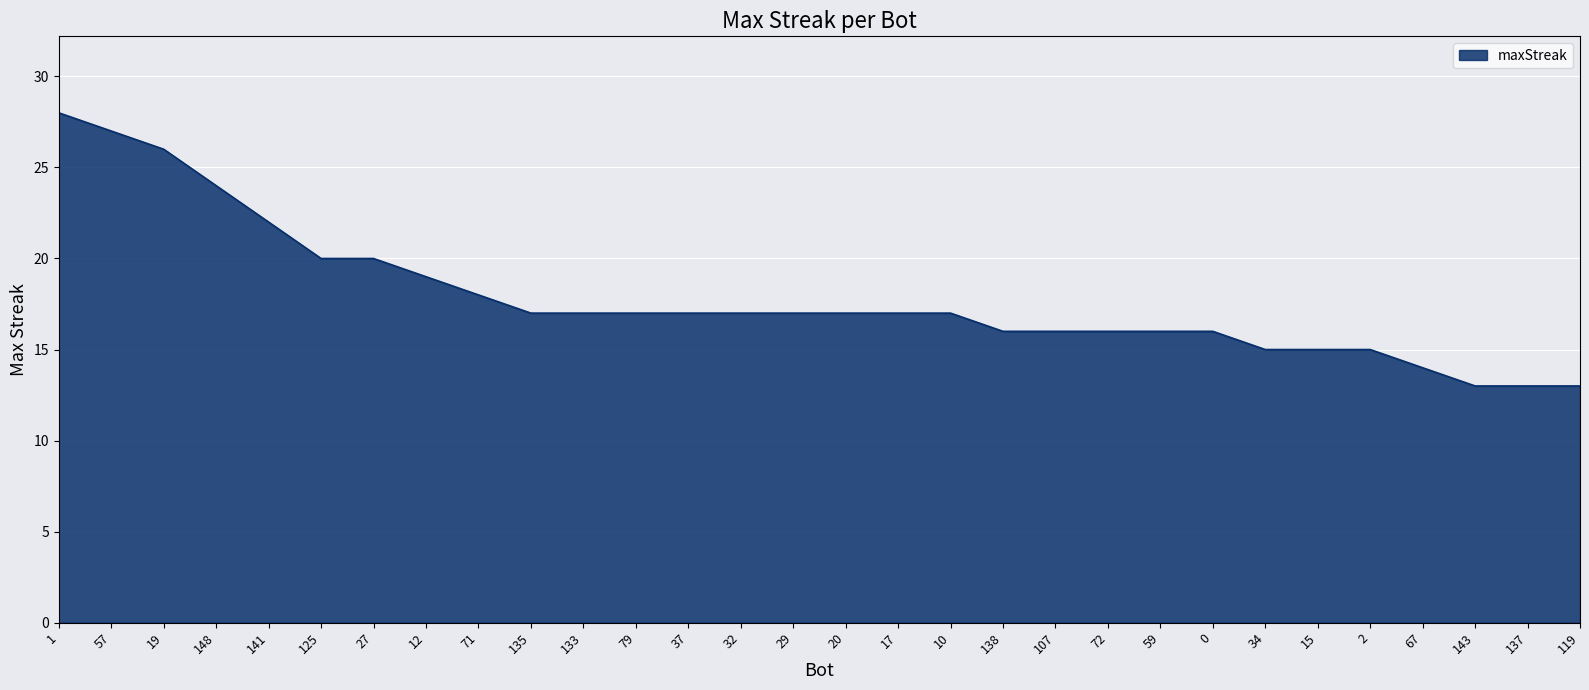

What is the average value?

18